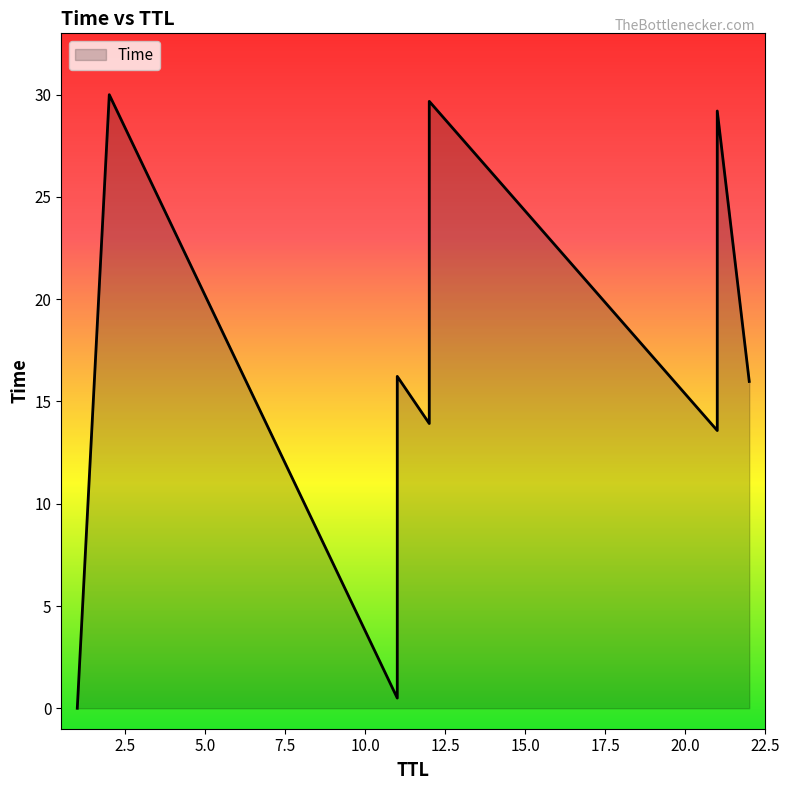

What is the approximate value at 2?

30.0